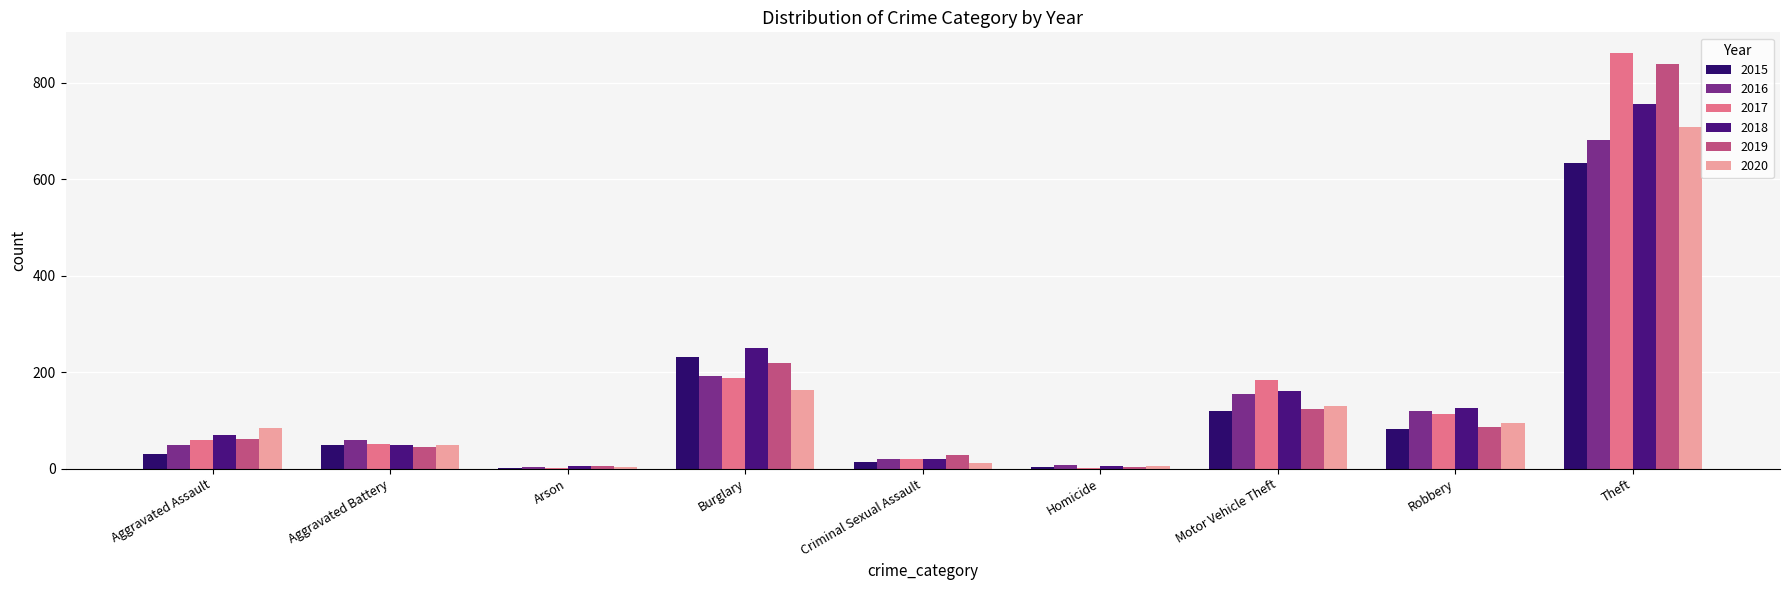

How many distinct data groups are displayed?

6